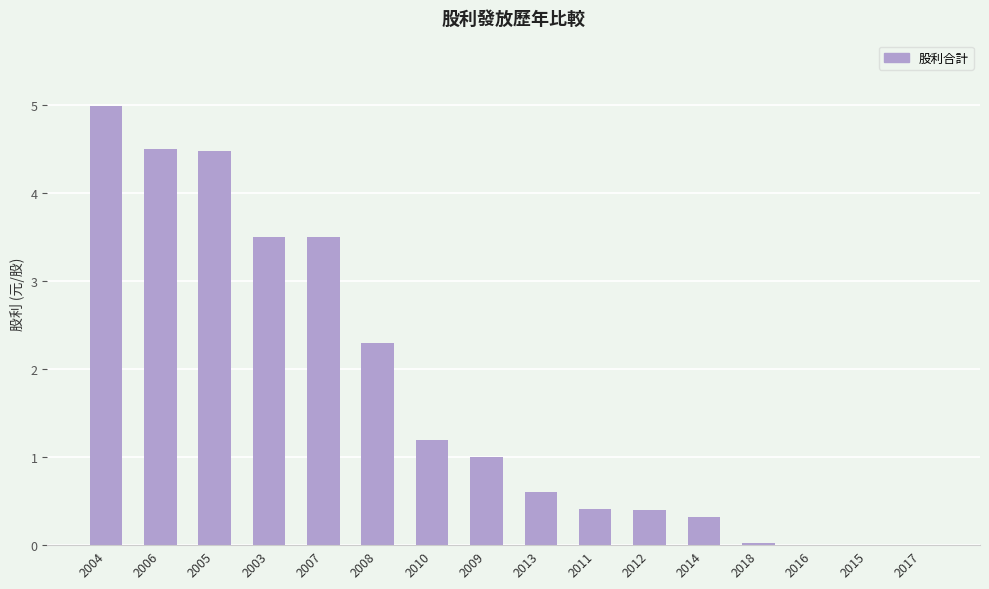

What is the change in value from 2009 to 2012?

-0.6